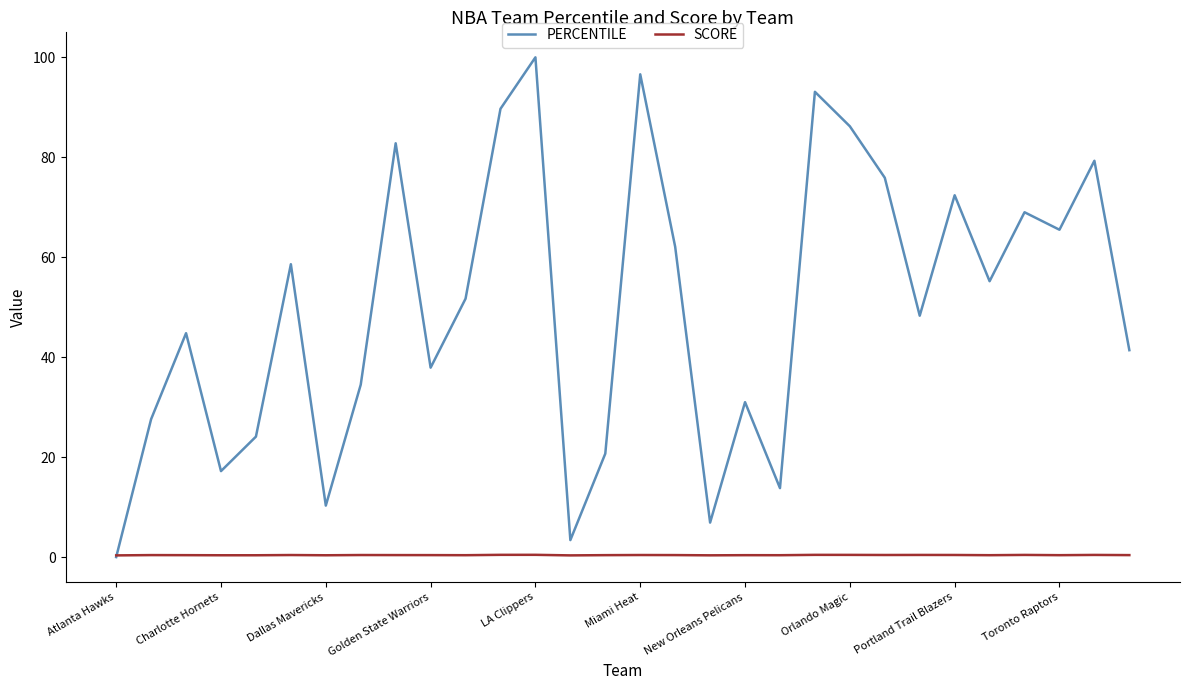

Which series has the largest total across all categories?

PERCENTILE